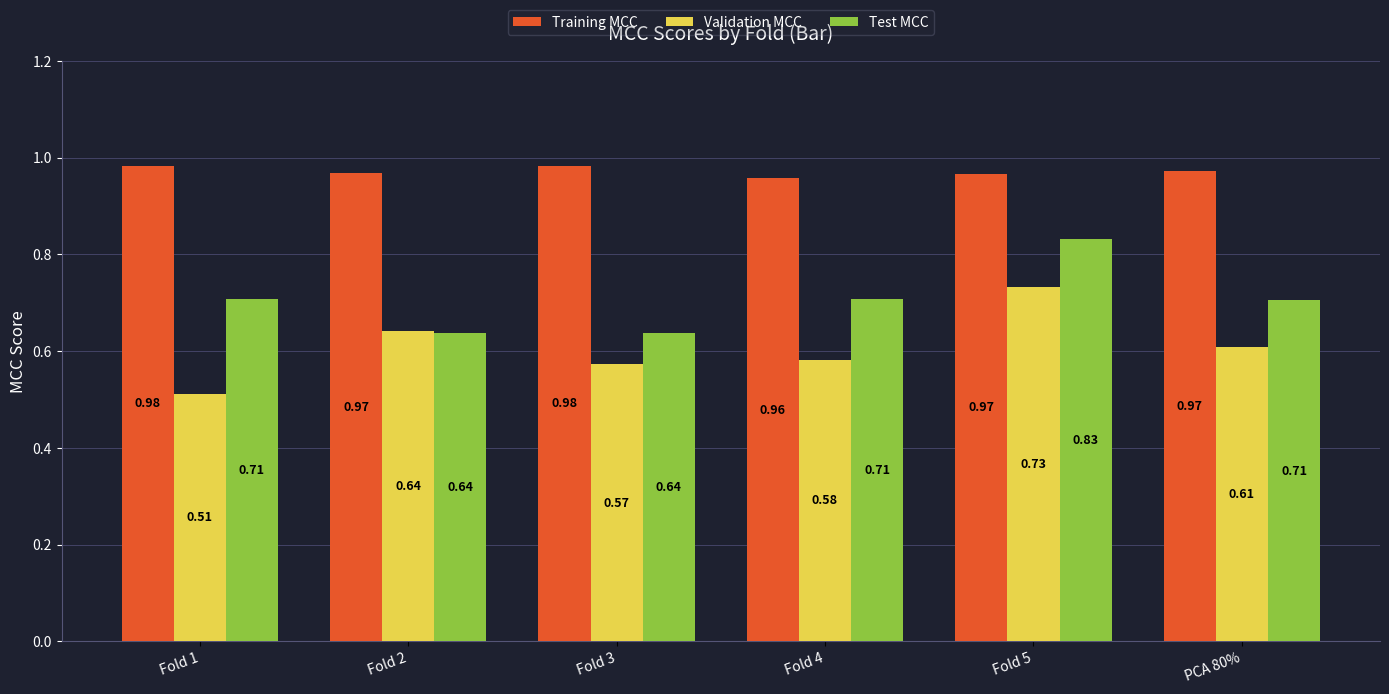

Is the value of Training MCC at Fold 5 greater than the value of Validation MCC at Fold 4?

Yes